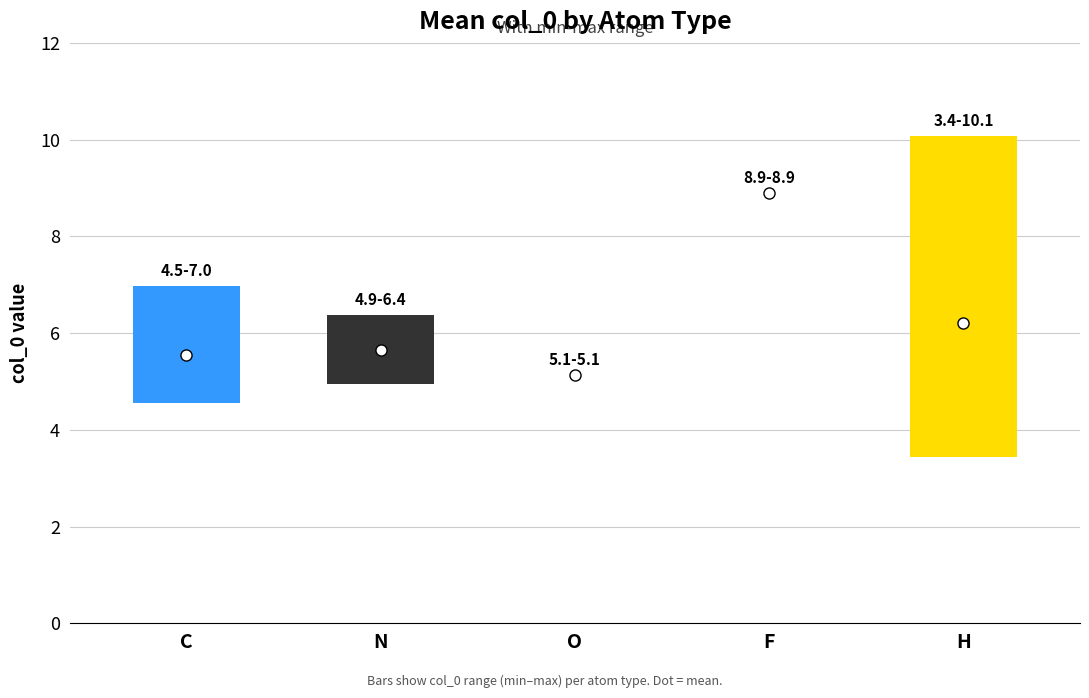

Rank the series at N from highest to lowest value.

col_0_max, col_0_mean, col_0_min